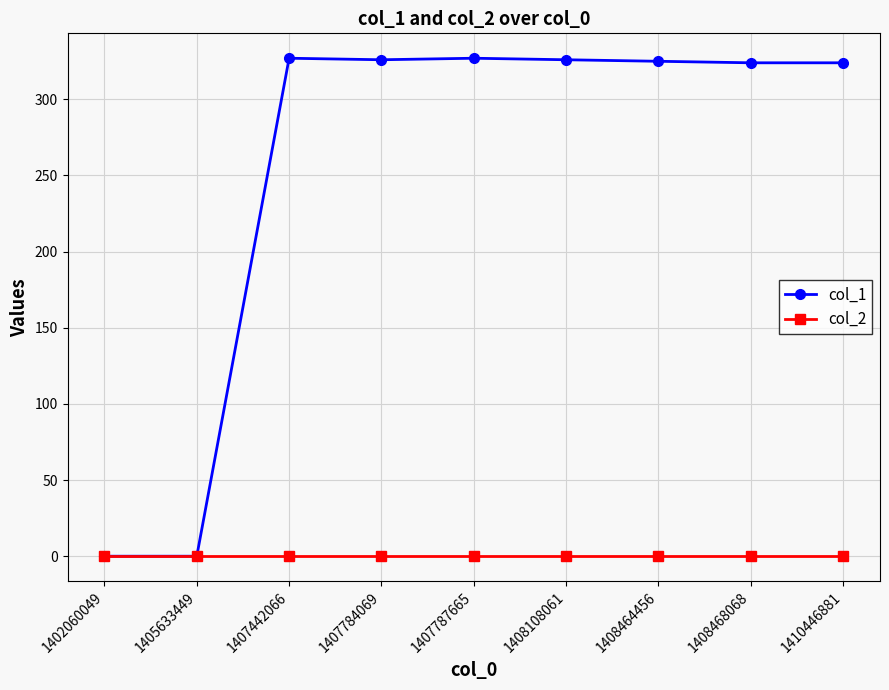

At how many categories does at least one series exceed 225?

7